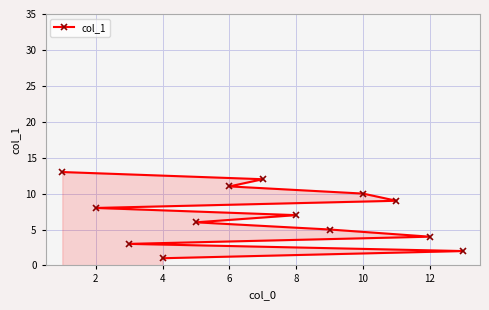

How many distinct data groups are displayed?

1